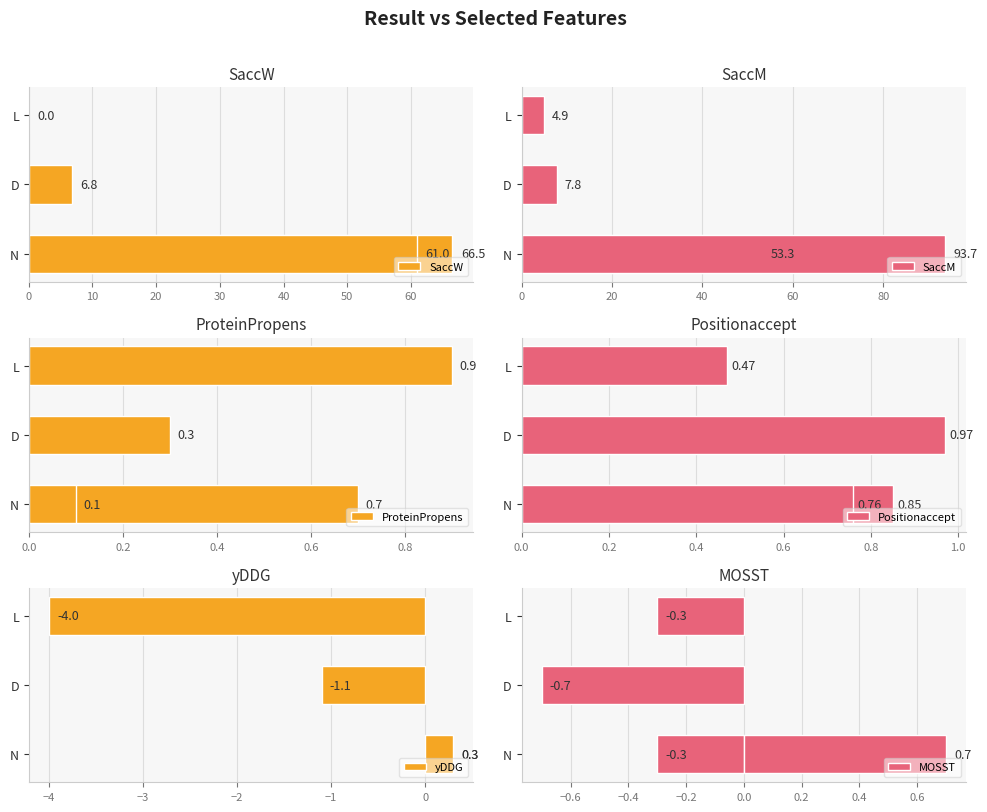

What is the maximum value for SaccM?

93.7